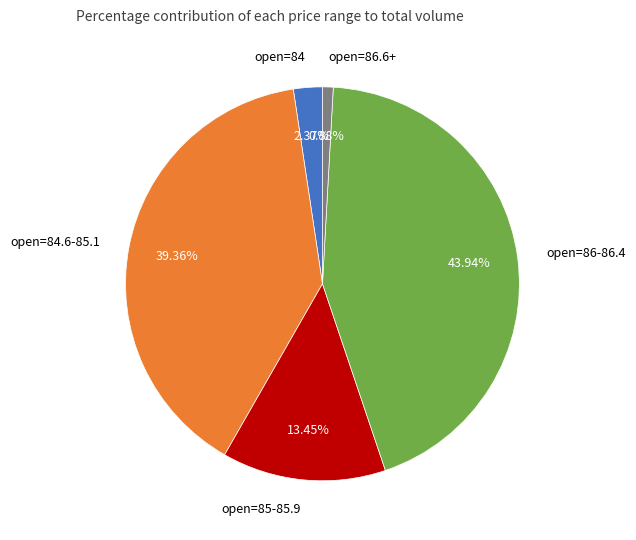

What is the largest slice in the pie chart?

open=86-86.4